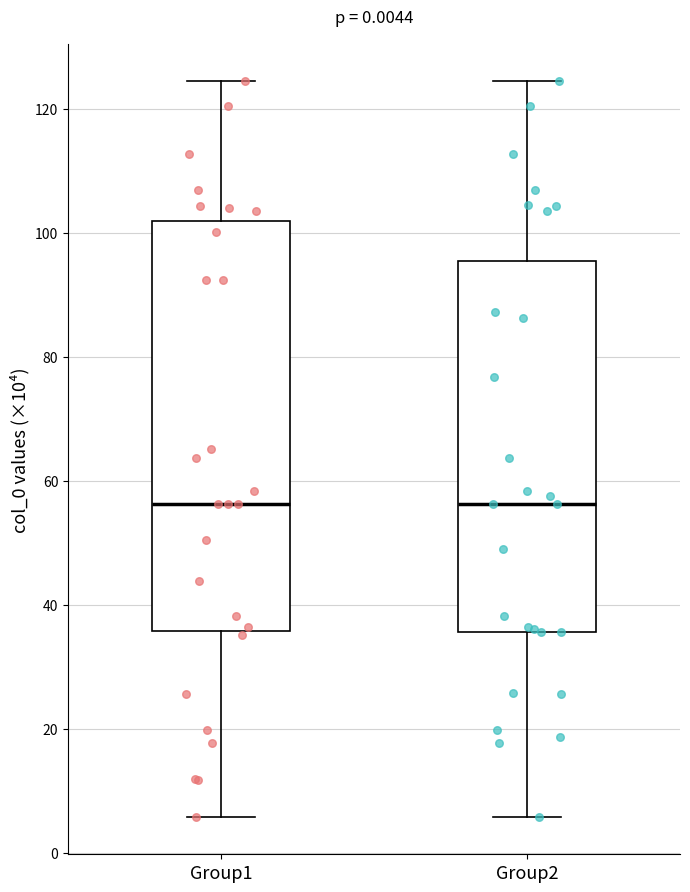

Reading left to right, transcribe this box plot: for each box, give where its median line is, the range the box spans, and where its two whiskers end, as read against the y-axis. The values are not printed on the chart, so give them approximately, as read against the axis.

Group1: median 56, box 36 to 102, whiskers 6 to 124
Group2: median 56, box 36 to 96, whiskers 6 to 124